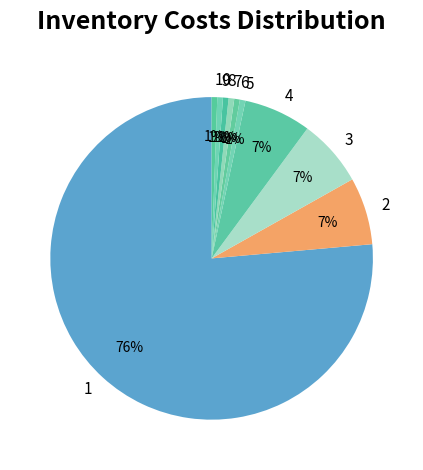

Is it true that 9 is 11% of the pie?

False